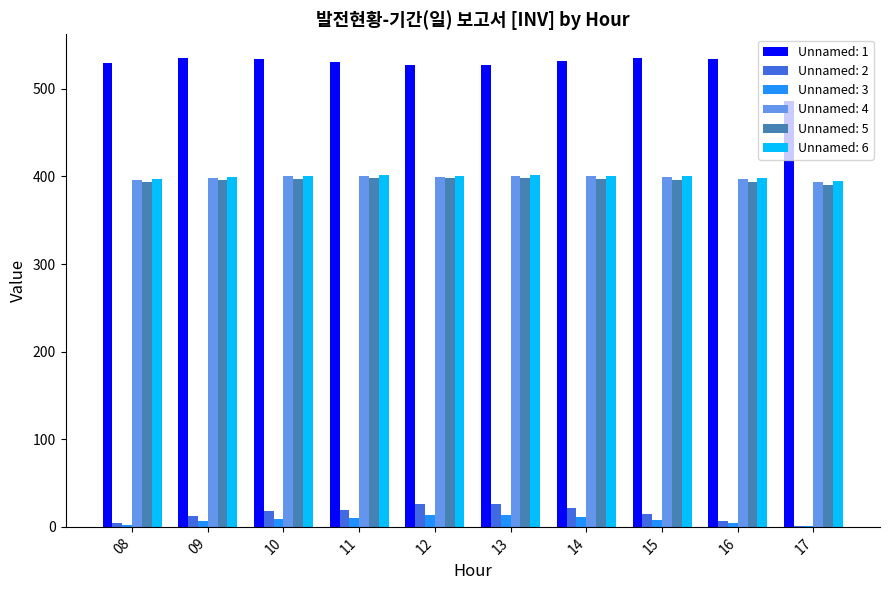

What is the highest value of the Unnamed: 3 series?

13.7